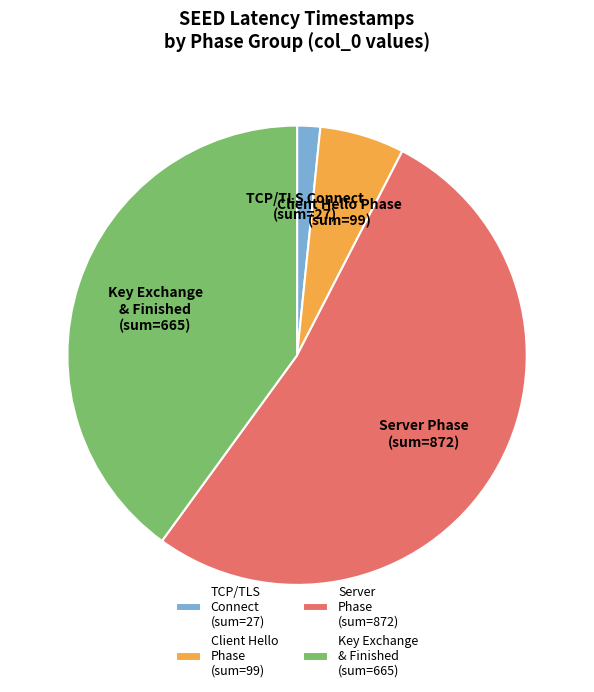

Approximately how many times larger is the value at Server Phase (sum=872) compared to TCP/TLS Connect (sum=27)?

32.3